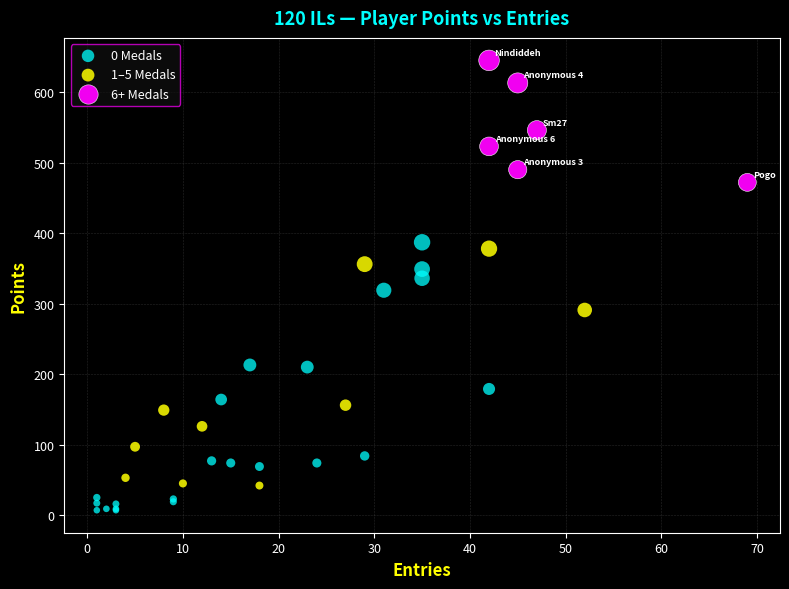

Which series contains the lowest Y value?

0 Medals